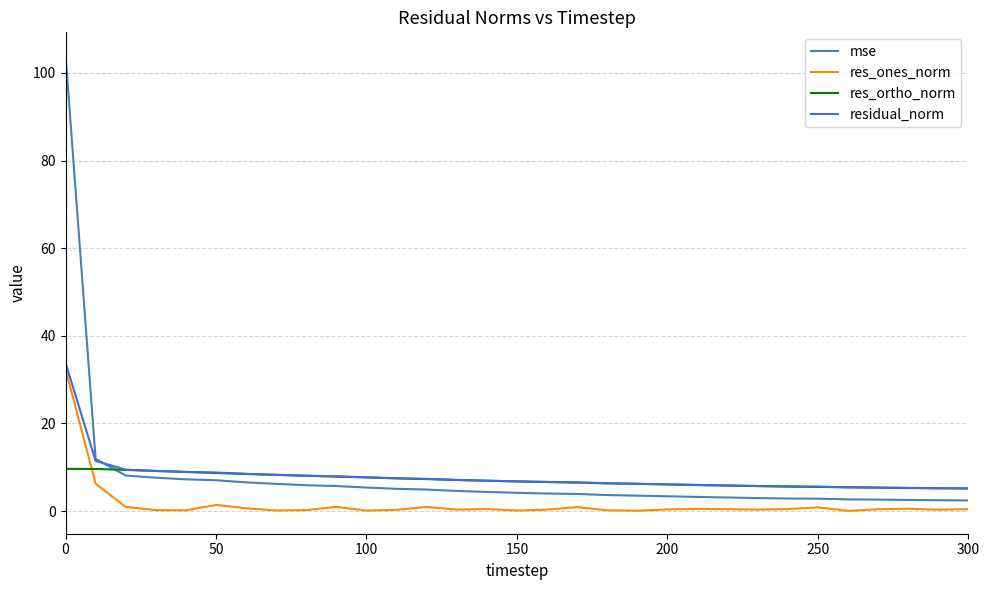

What is the difference between the maximum and minimum values in the mse series?

101.6